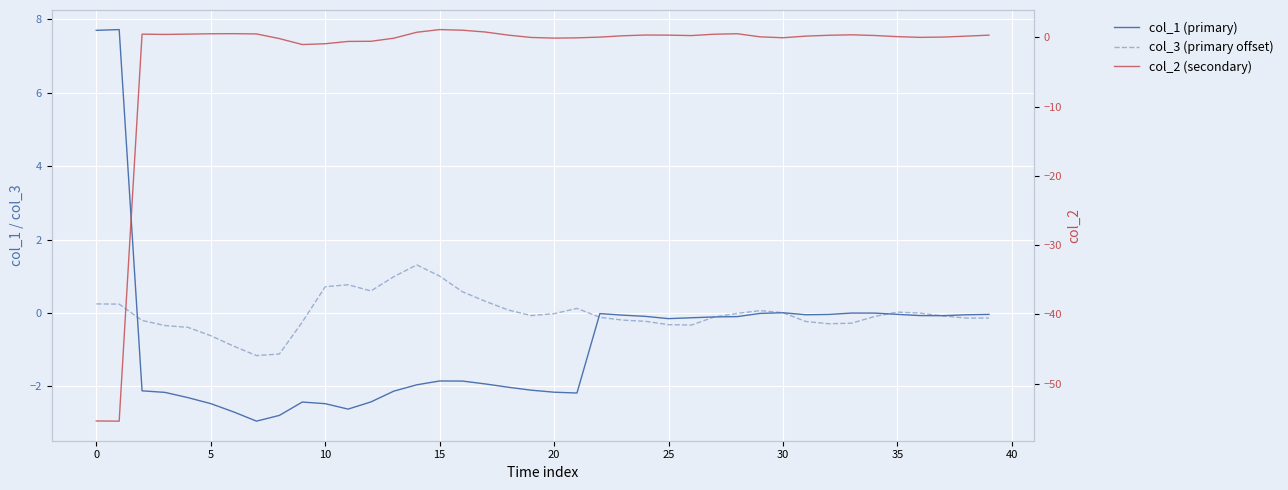

What is the difference between the maximum and minimum values in the col_1 series?

10.7